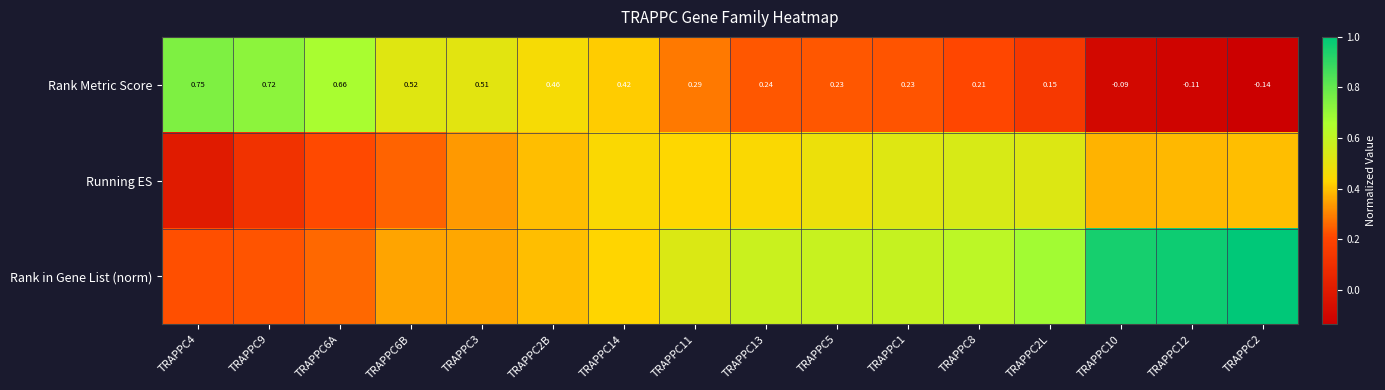

Which category has the lowest value in the Running ES series?

TRAPPC4